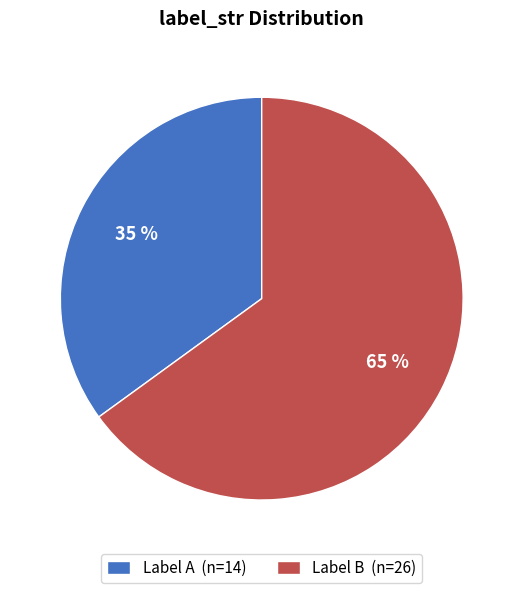

How many segments does this pie chart have?

2